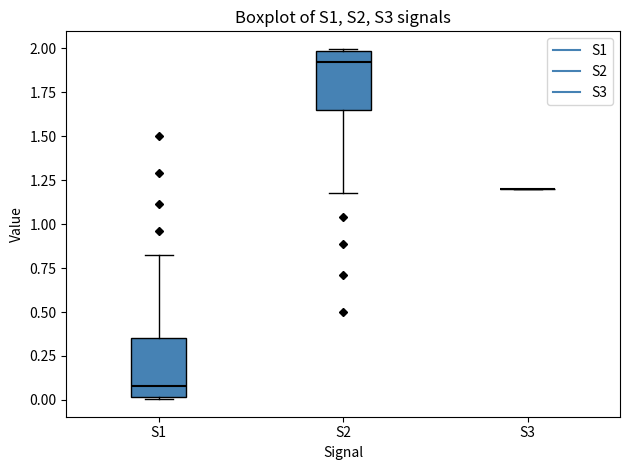

Reading left to right, transcribe this box plot: for each box, give where its median line is, the range the box spans, and where its two whiskers end, as read against the y-axis. The values are not printed on the chart, so give them approximately, as read against the axis.

S1: median 0.10, box 0.00 to 0.35, whiskers 0.00 to 0.80
S2: median 1.90, box 1.65 to 2.00, whiskers 1.20 to 2.00
S3: box collapsed to a line at 1.20, whiskers 1.20 to 1.20